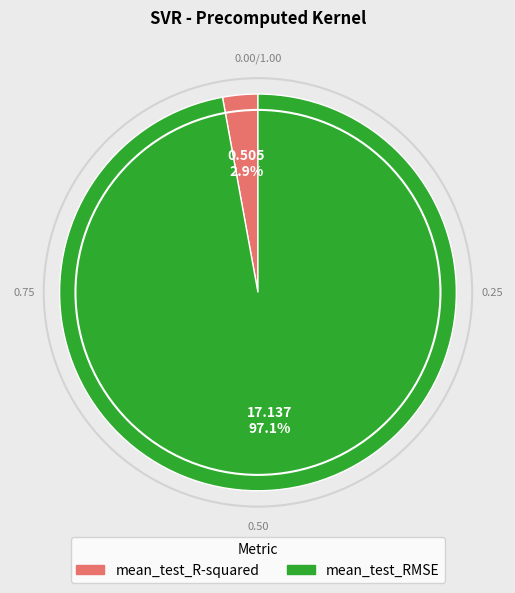

Count the number of slices in the pie.

2